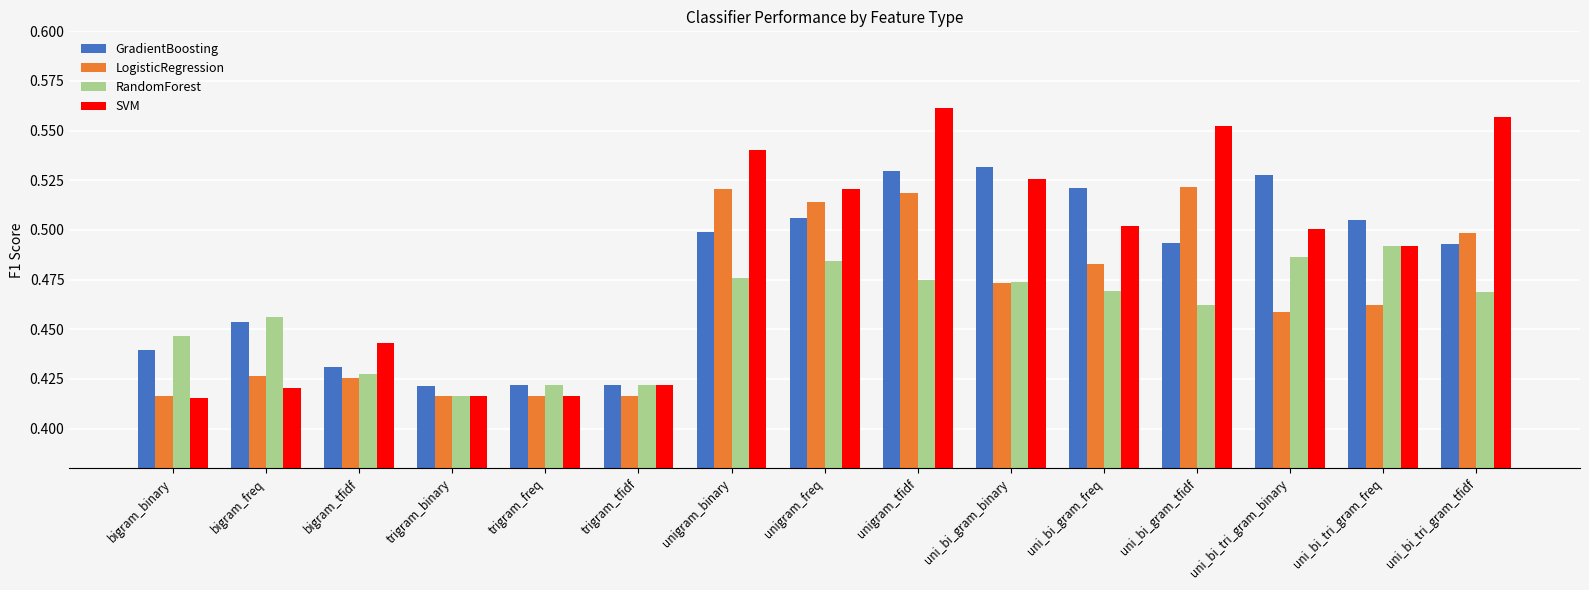

What is the sum of all LogisticRegression values?

7.0